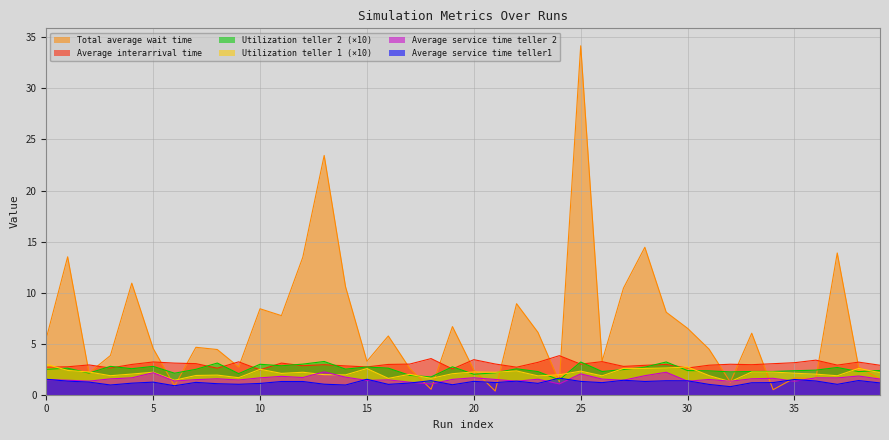

The value of Average service time teller 2 at 31 is 0.9. True or false?

False